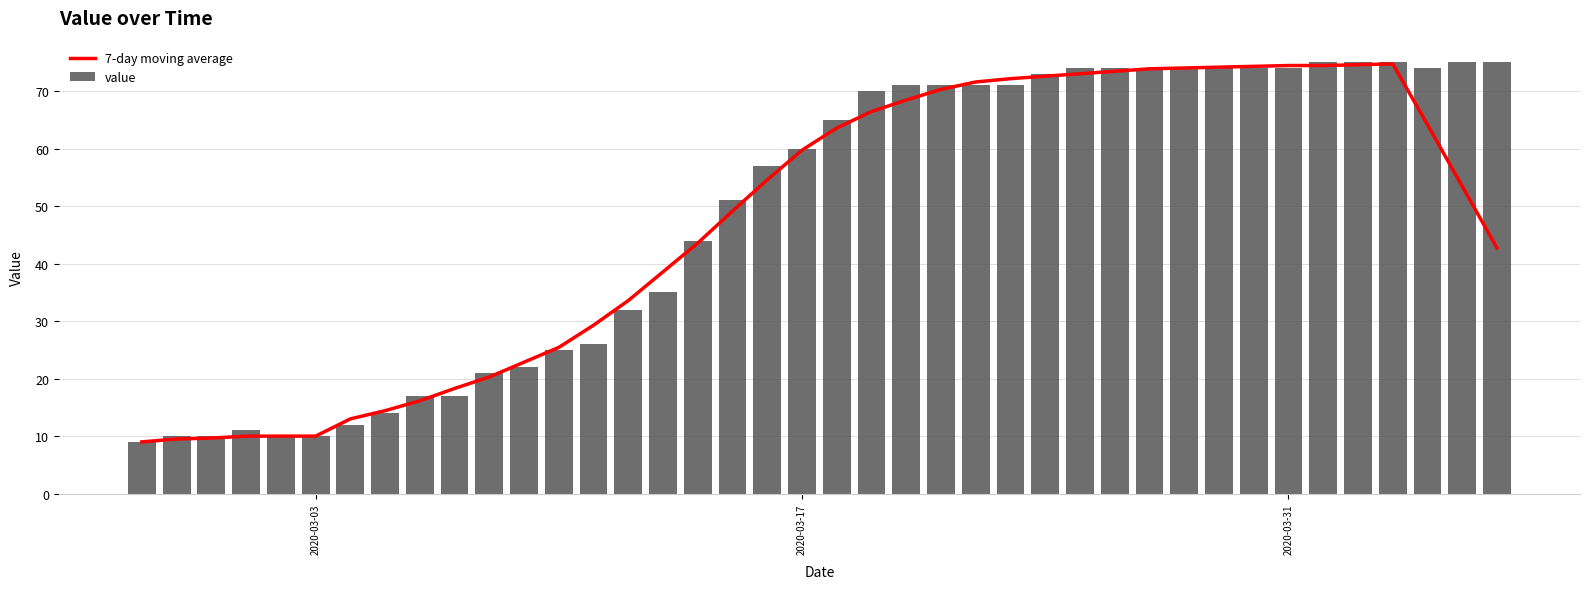

How many values in the value series are below 65?

20